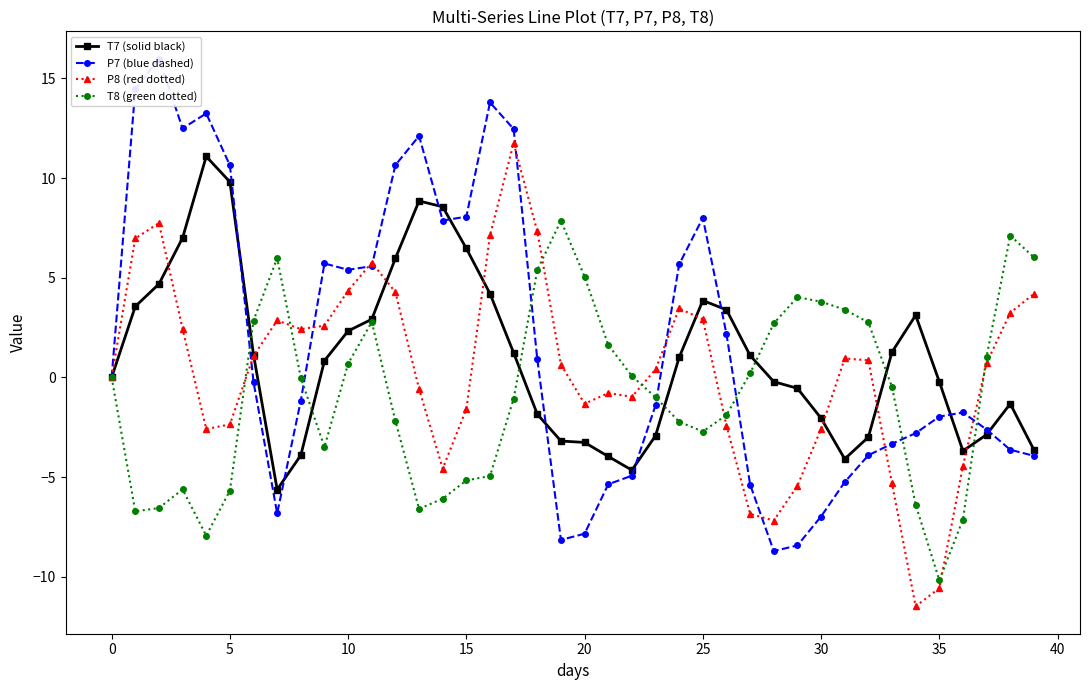

What is the difference between the second highest and second lowest values in the P7 (blue dashed) series?

22.9